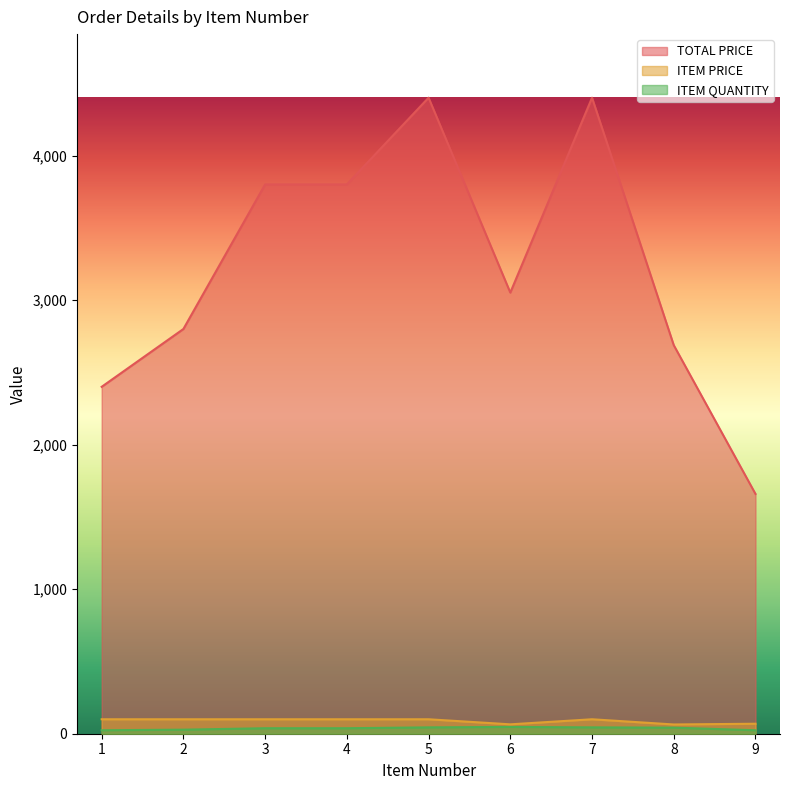

Is the value of ITEM QUANTITY at 8 greater than the value of TOTAL PRICE at 3?

No